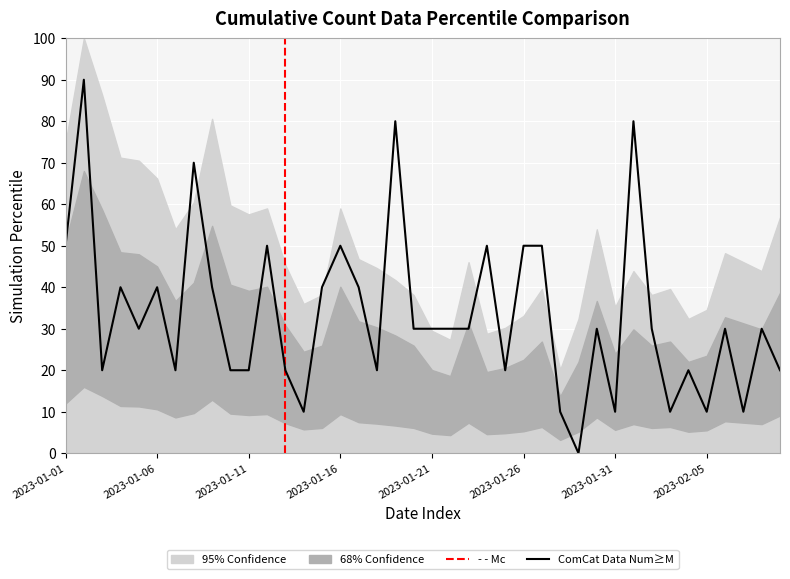

Is it true that the value at 2023-01-18 is 20.0?

True